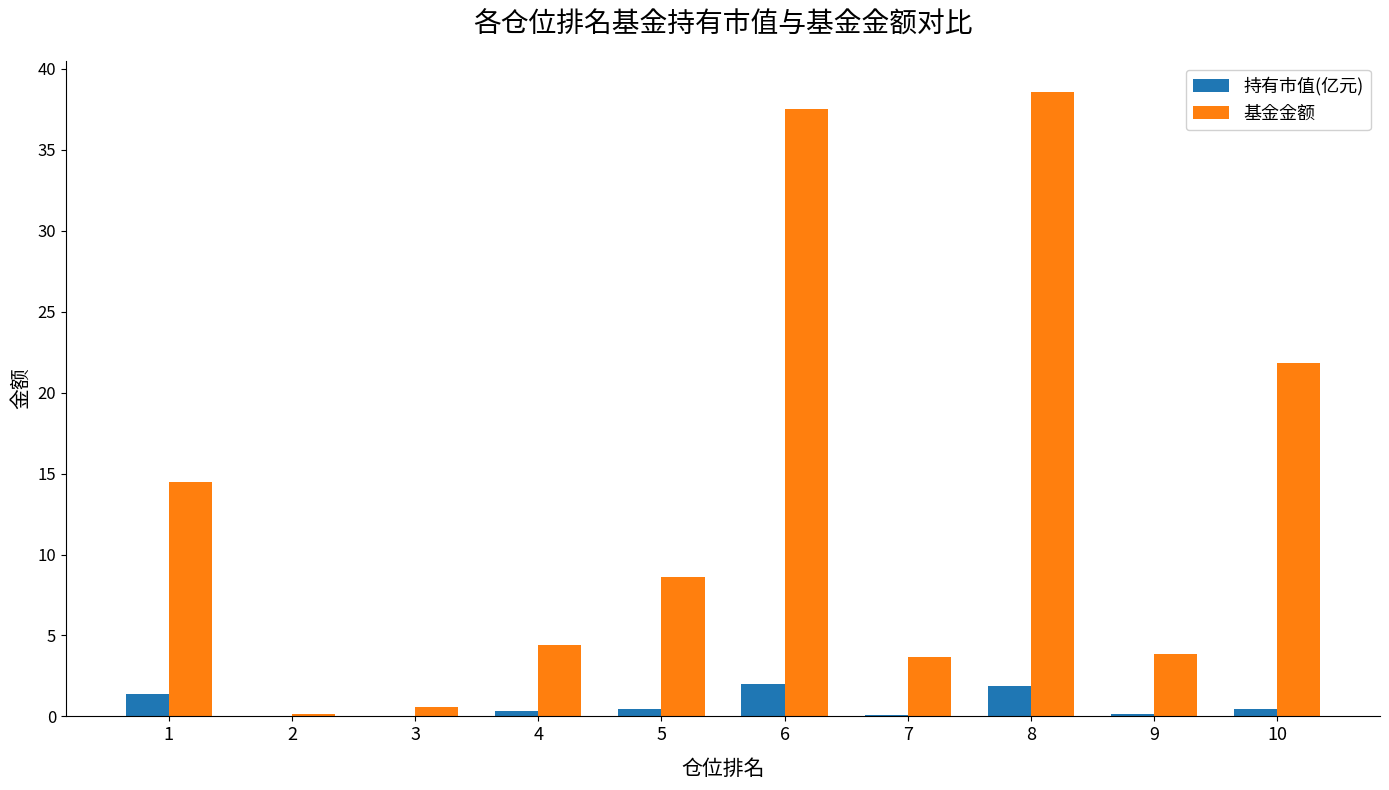

Between 2 and 9, which series saw the biggest shift?

基金金额